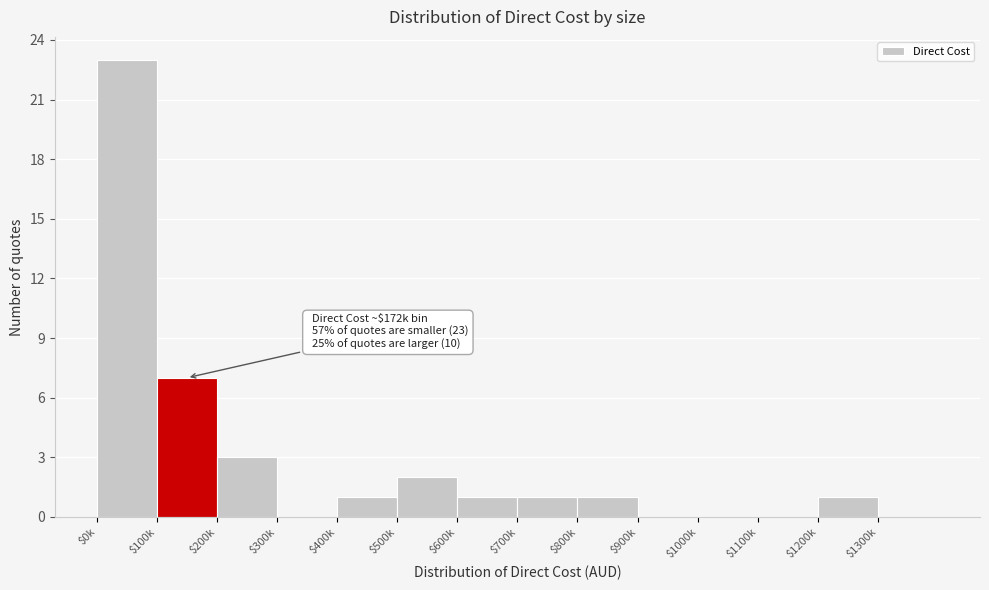

Which category has the highest value across all series?

$0k